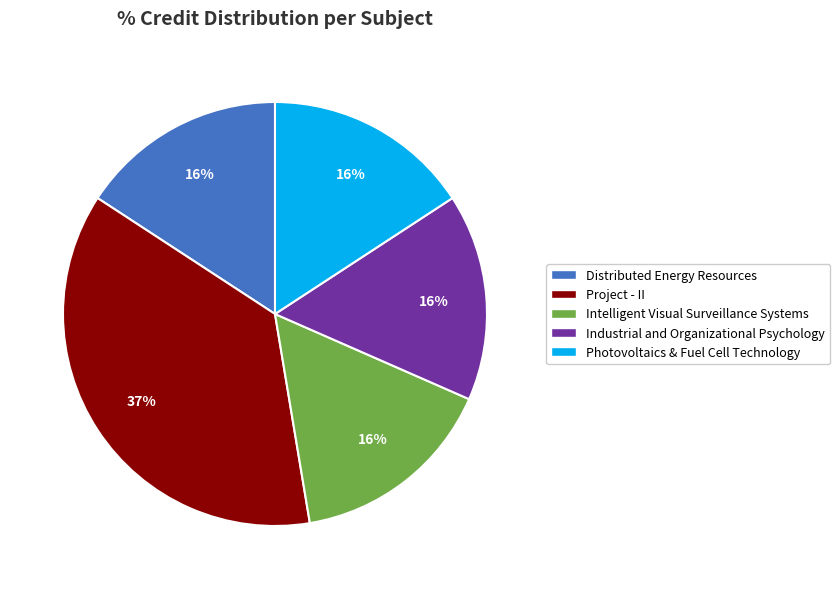

To the nearest percent, what is the average slice percentage?

20%